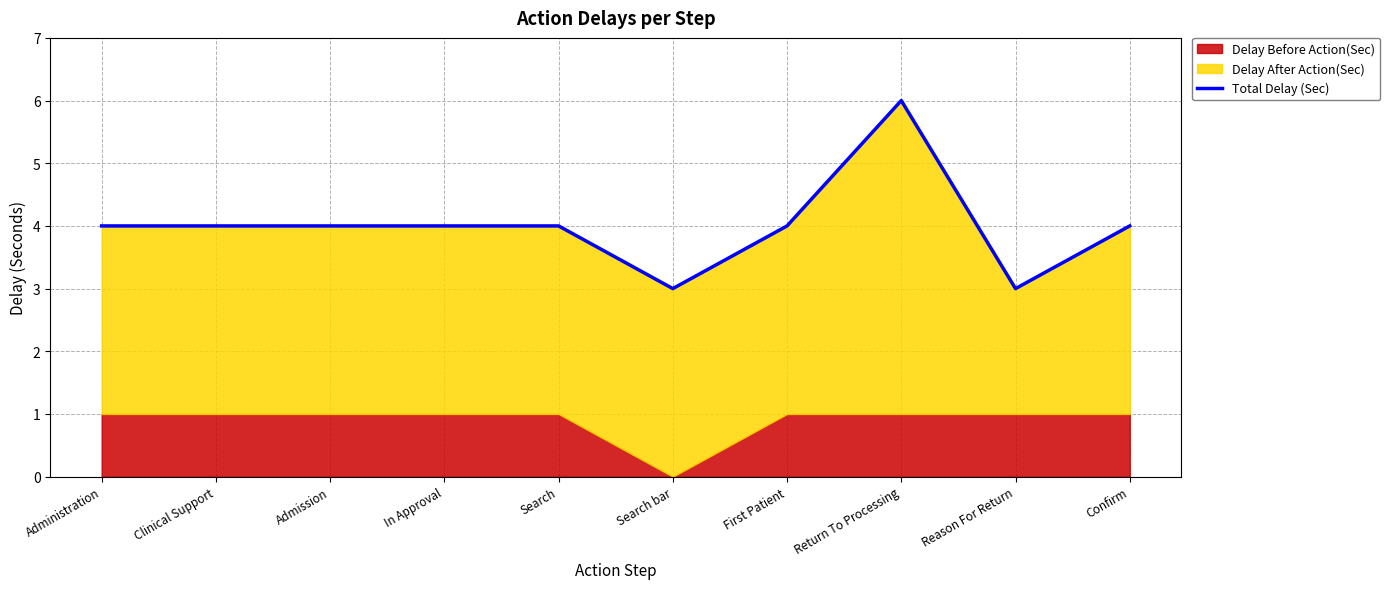

Rank the categories by value from lowest to highest.

Search bar, Reason For Return, Administration, Clinical Support, Admission, In Approval, Search, First Patient, Confirm, Return To Processing